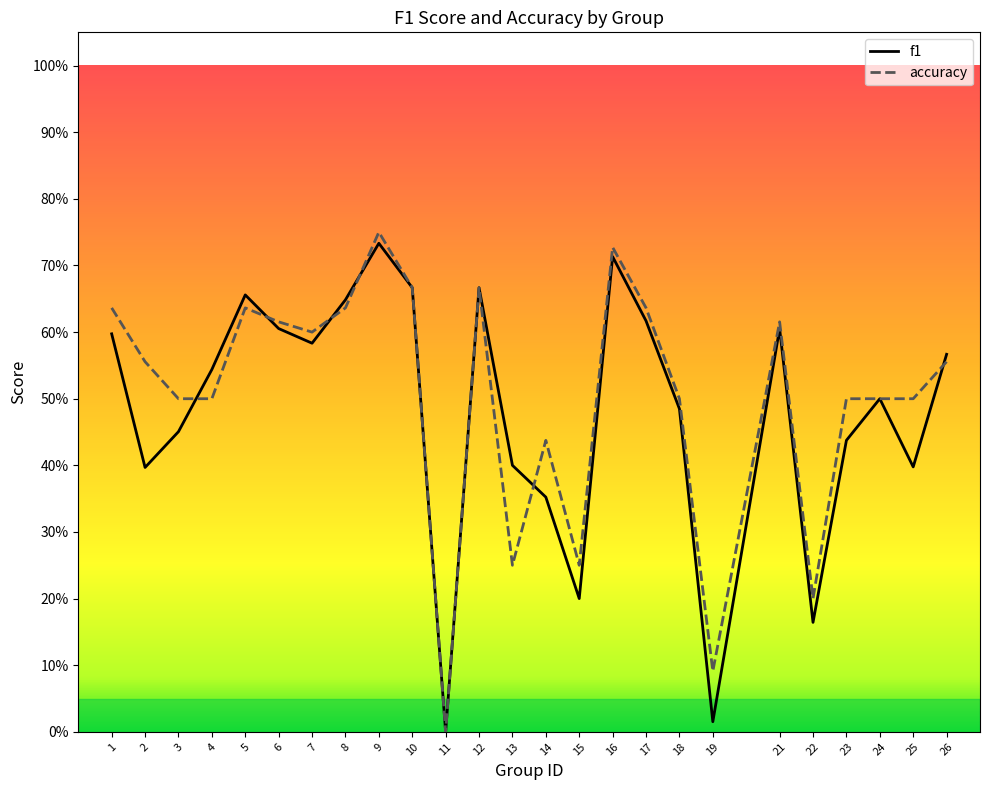

What is the difference between the maximum and second lowest values in the accuracy series?

0.7